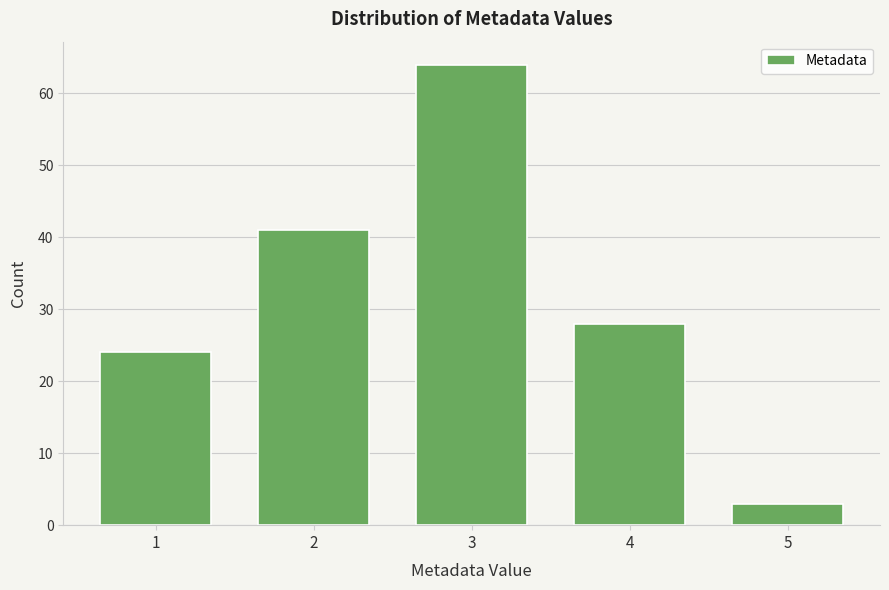

Reading left to right, transcribe this chart: for each bar, give the range it covers on the x-axis and its height. The values are not printed on the chart, so give them approximately, as read against the axis.

0.5 to 1.5: 24
1.5 to 2.5: 41
2.5 to 3.5: 64
3.5 to 4.5: 28
4.5 to 5.5: 3